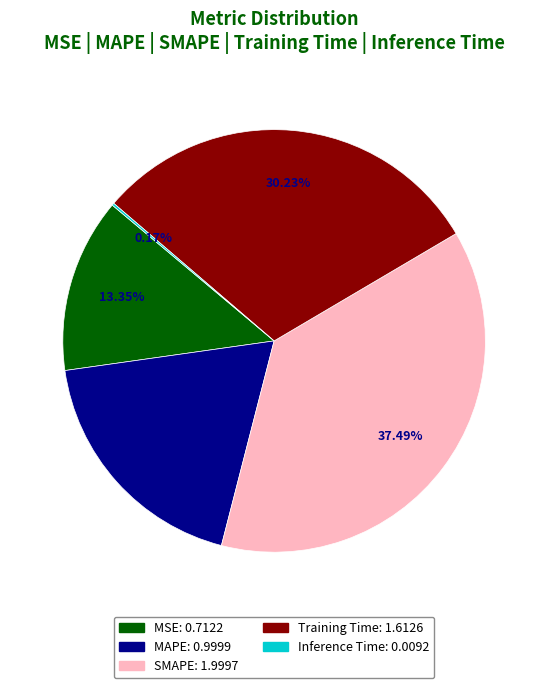

Is SMAPE the majority of the pie?

No